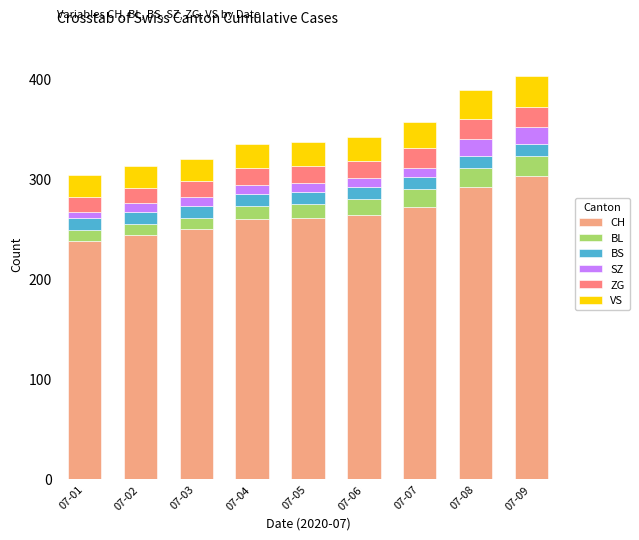

Which has a higher value, 07-07 or 07-08?

07-08